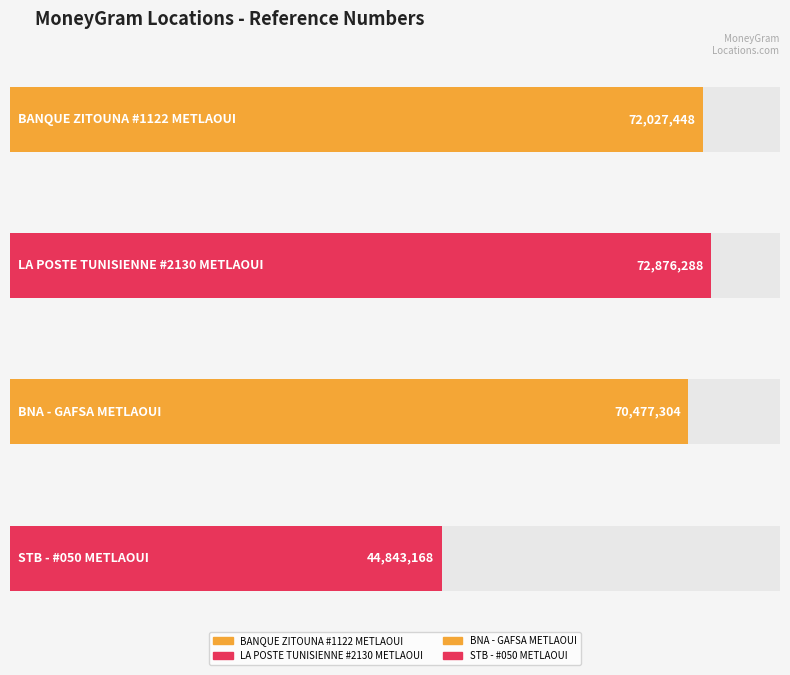

The chart shows a value of 44843168 at STB - #050
METLAOUI. True or false?

True